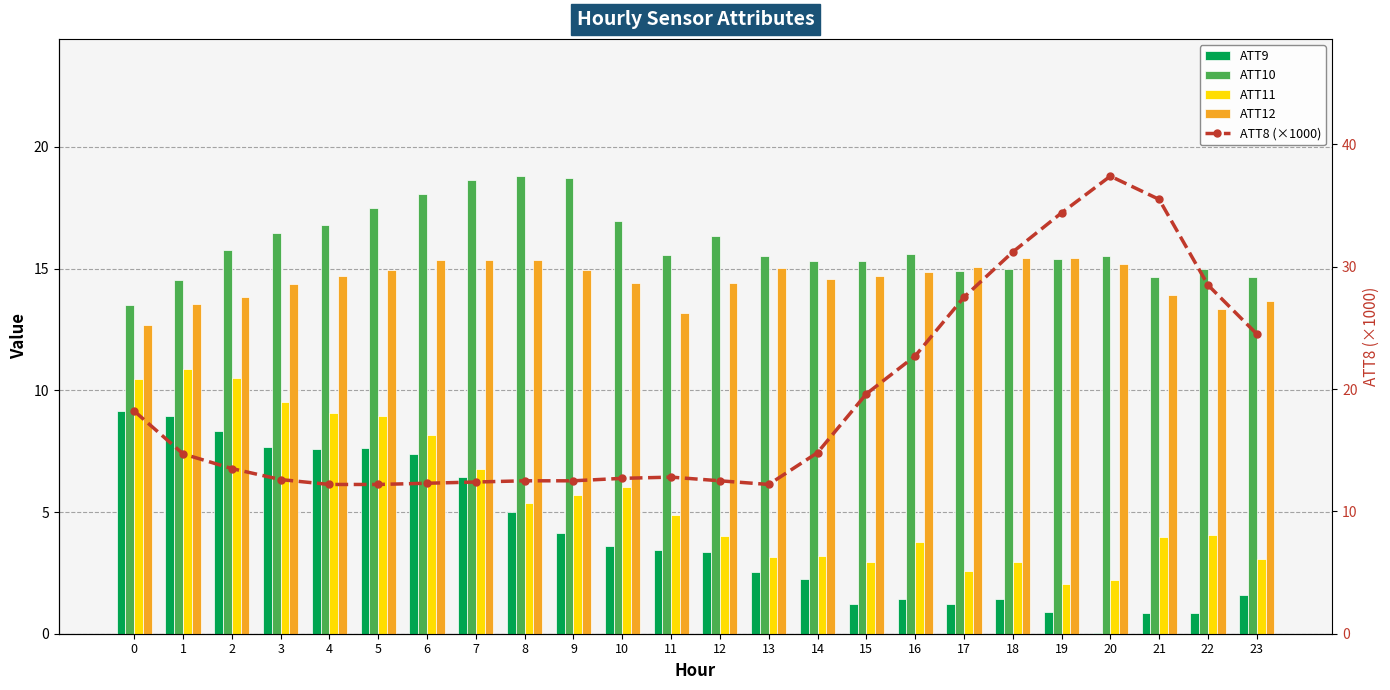

Reading left to right, list all the values displayed in this chart.

ATT9: 9.1	8.9	8.3	7.7	7.6	7.6	7.4	6.5	5.0	4.1	3.6	3.4	3.3	2.5	2.2	1.2	1.4	1.2	1.4	0.9	0.0	0.8	0.9	1.6
ATT10: 13.5	14.5	15.8	16.4	16.8	17.5	18.1	18.6	18.8	18.7	17.0	15.6	16.3	15.5	15.3	15.3	15.6	14.9	15.0	15.4	15.5	14.6	15.0	14.6
ATT11: 10.5	10.9	10.5	9.5	9.1	8.9	8.1	6.8	5.4	5.7	6.0	4.9	4.0	3.2	3.2	3.0	3.8	2.6	2.9	2.0	2.2	4.0	4.1	3.1
ATT12: 12.7	13.6	13.8	14.4	14.7	15.0	15.4	15.4	15.4	14.9	14.4	13.2	14.4	15.0	14.6	14.7	14.9	15.1	15.4	15.4	15.2	13.9	13.3	13.7
ATT8 (x1000): 18.2	14.7	13.5	12.6	12.2	12.2	12.3	12.4	12.5	12.5	12.7	12.8	12.5	12.2	14.8	19.6	22.7	27.5	31.2	34.4	37.4	35.5	28.5	24.5